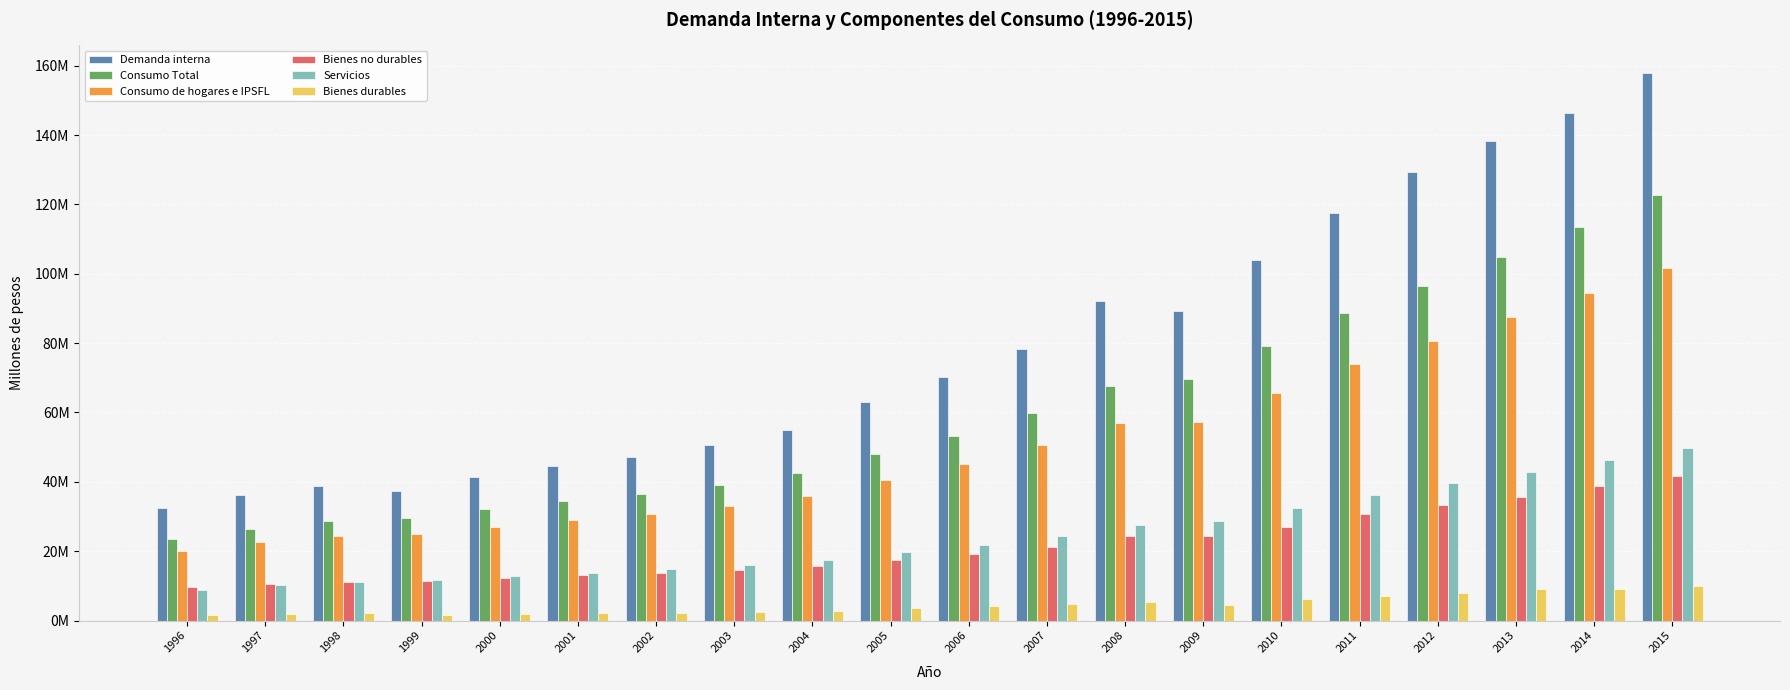

Reading right to left, transcribe all the data shown in this chart.

Demanda interna: 157941076	146254553	138298448	129283512	117492992	103905396	89139716	91997261	78434664	70305875	63065298	54894580	50578109	47221935	44519785	41334153	37452878	38761784	36304583	32524818
Consumo Total: 122694230	113552915	104759109	96338960	88708362	79168033	69577702	67635211	59841750	53346314	47916828	42609869	39079518	36579159	34470164	32091479	29470834	28698425	26498295	23647150
Consumo de hogares e IPSFL: 101590471	94355975	87538856	80664656	74017752	65522805	57357843	57081908	50470087	45145859	40599370	35954441	32933300	30701952	29010555	27030011	24832084	24448572	22568575	20143134
Bienes no durables: 41700913	38752121	35651077	33204546	30640457	27090106	24337756	24448041	21316275	19206469	17358193	15642168	14562863	13649157	13171318	12394140	11399727	11183396	10418147	9603037
Servicios: 49868676	46378044	42909872	39552225	36308347	32336176	28636363	27420089	24403606	21733494	19747607	17504780	16025770	14922080	13808931	12734374	11773959	11187470	10246203	8922307
Bienes durables: 10020882	9225809	8977906	7907886	7068948	6096523	4383723	5213778	4750206	4205896	3493569	2807493	2344667	2130715	2030306	1901498	1658397	2077706	1904225	1617789